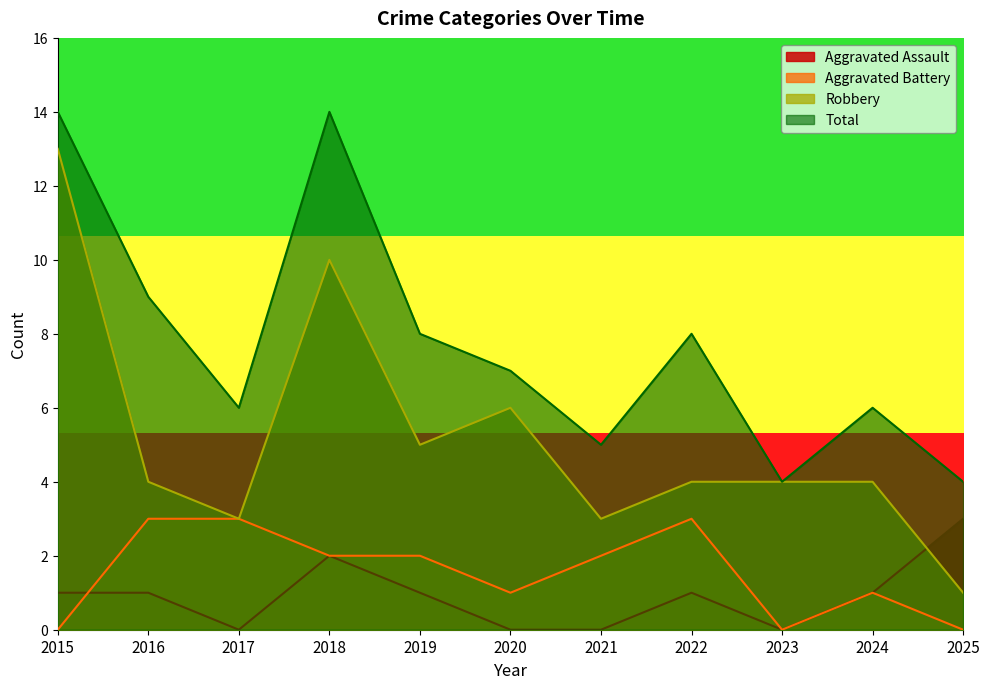

What is the average value of the Aggravated Assault series?

1